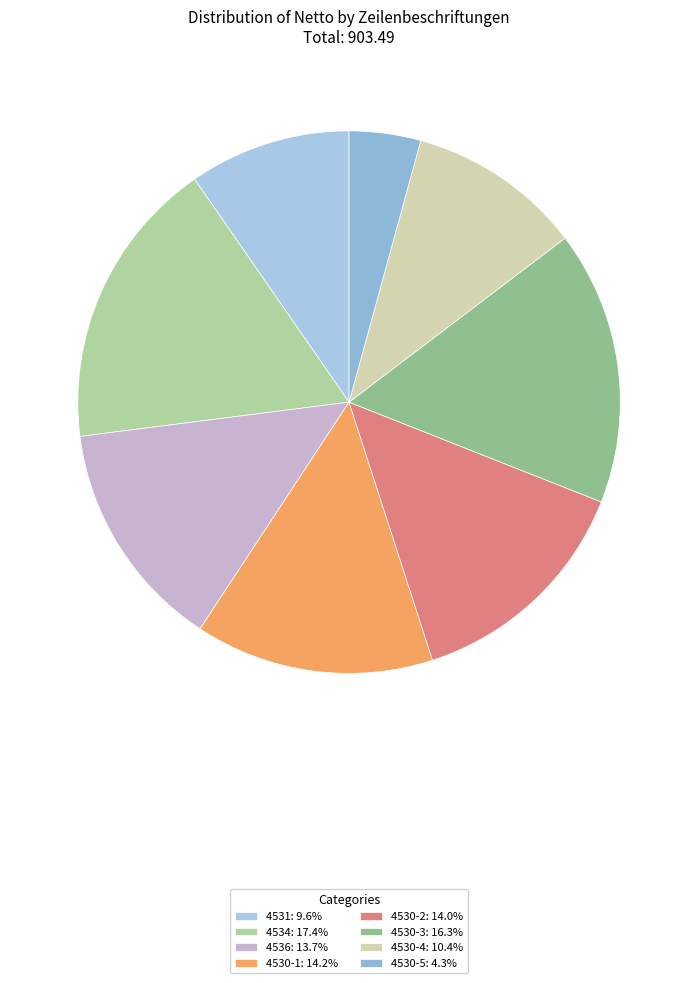

How many segments does this pie chart have?

8